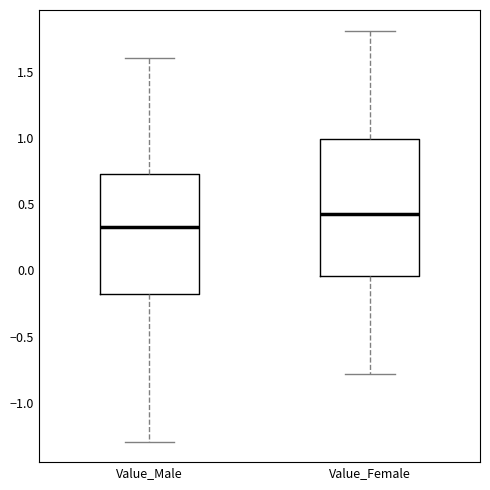

Where does the upper whisker of the box for Value_Male end on the y-axis? The values are not printed on the chart, so give them approximately, as read against the axis.

1.60